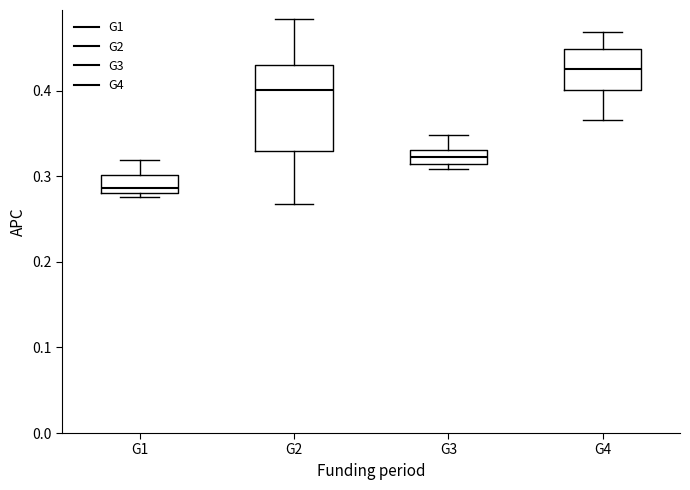

Which box's median line is the highest?

G4